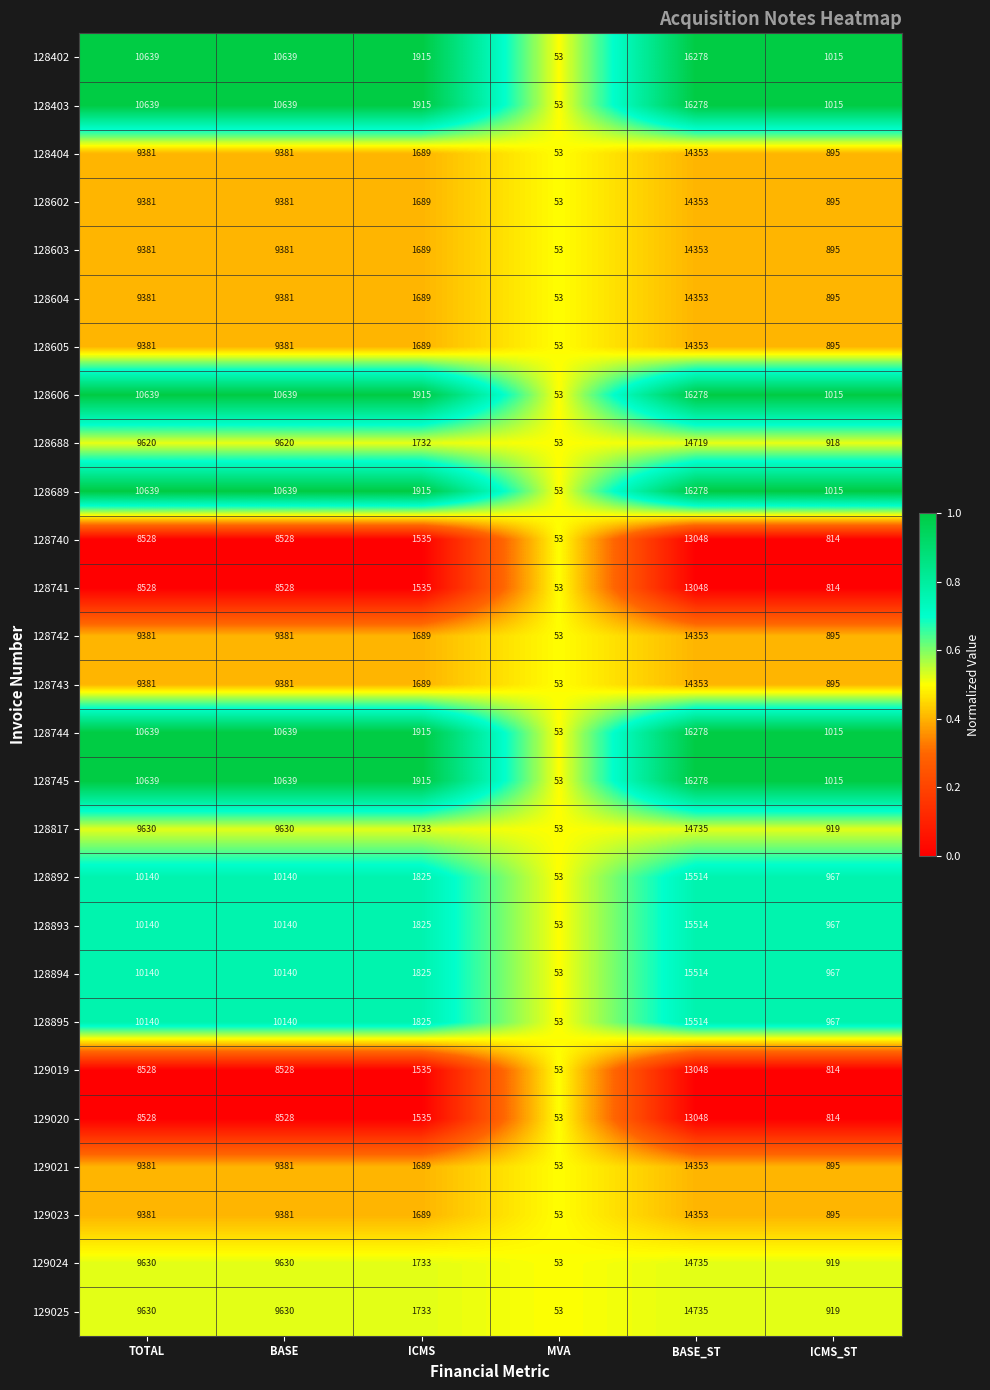

What is the difference between the highest and lowest values at ICMS?

380